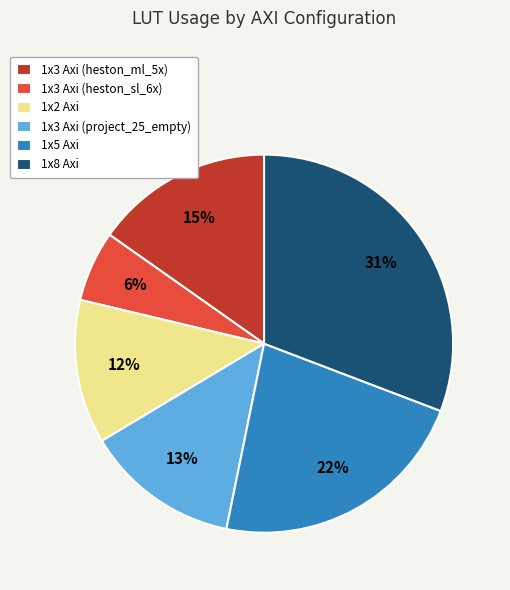

Rank the categories by value from highest to lowest.

1x8 Axi, 1x5 Axi, 1x3 Axi (heston_ml_5x), 1x3 Axi (project_25_empty), 1x2 Axi, 1x3 Axi (heston_sl_6x)